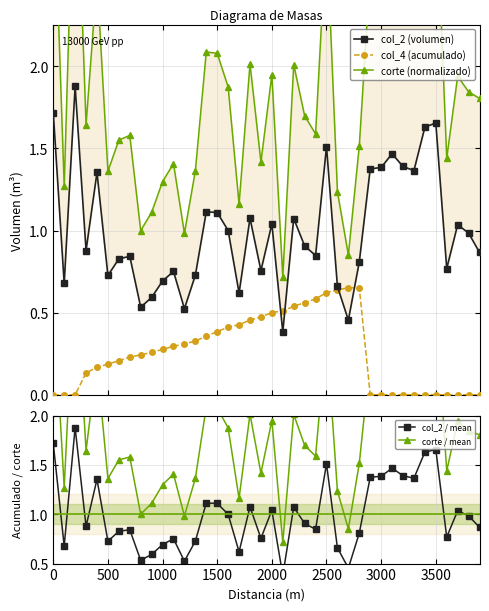

How many col_4 (acumulado) values are between 0 and 1?

40